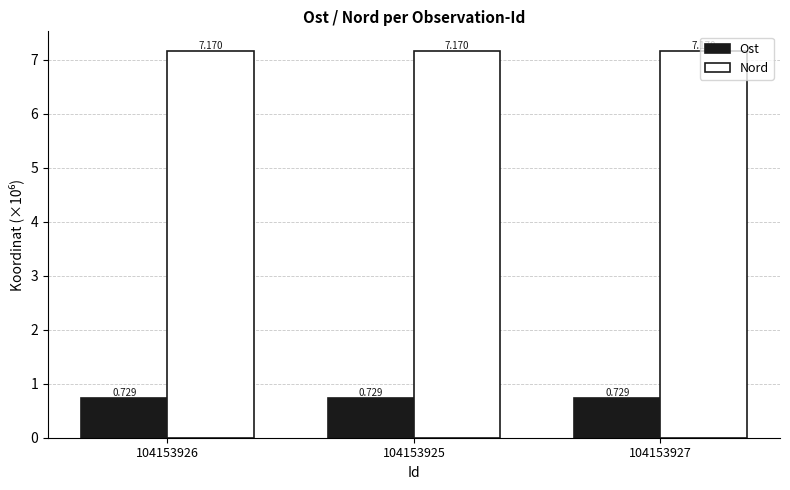

Which series has the largest total across all categories?

Nord